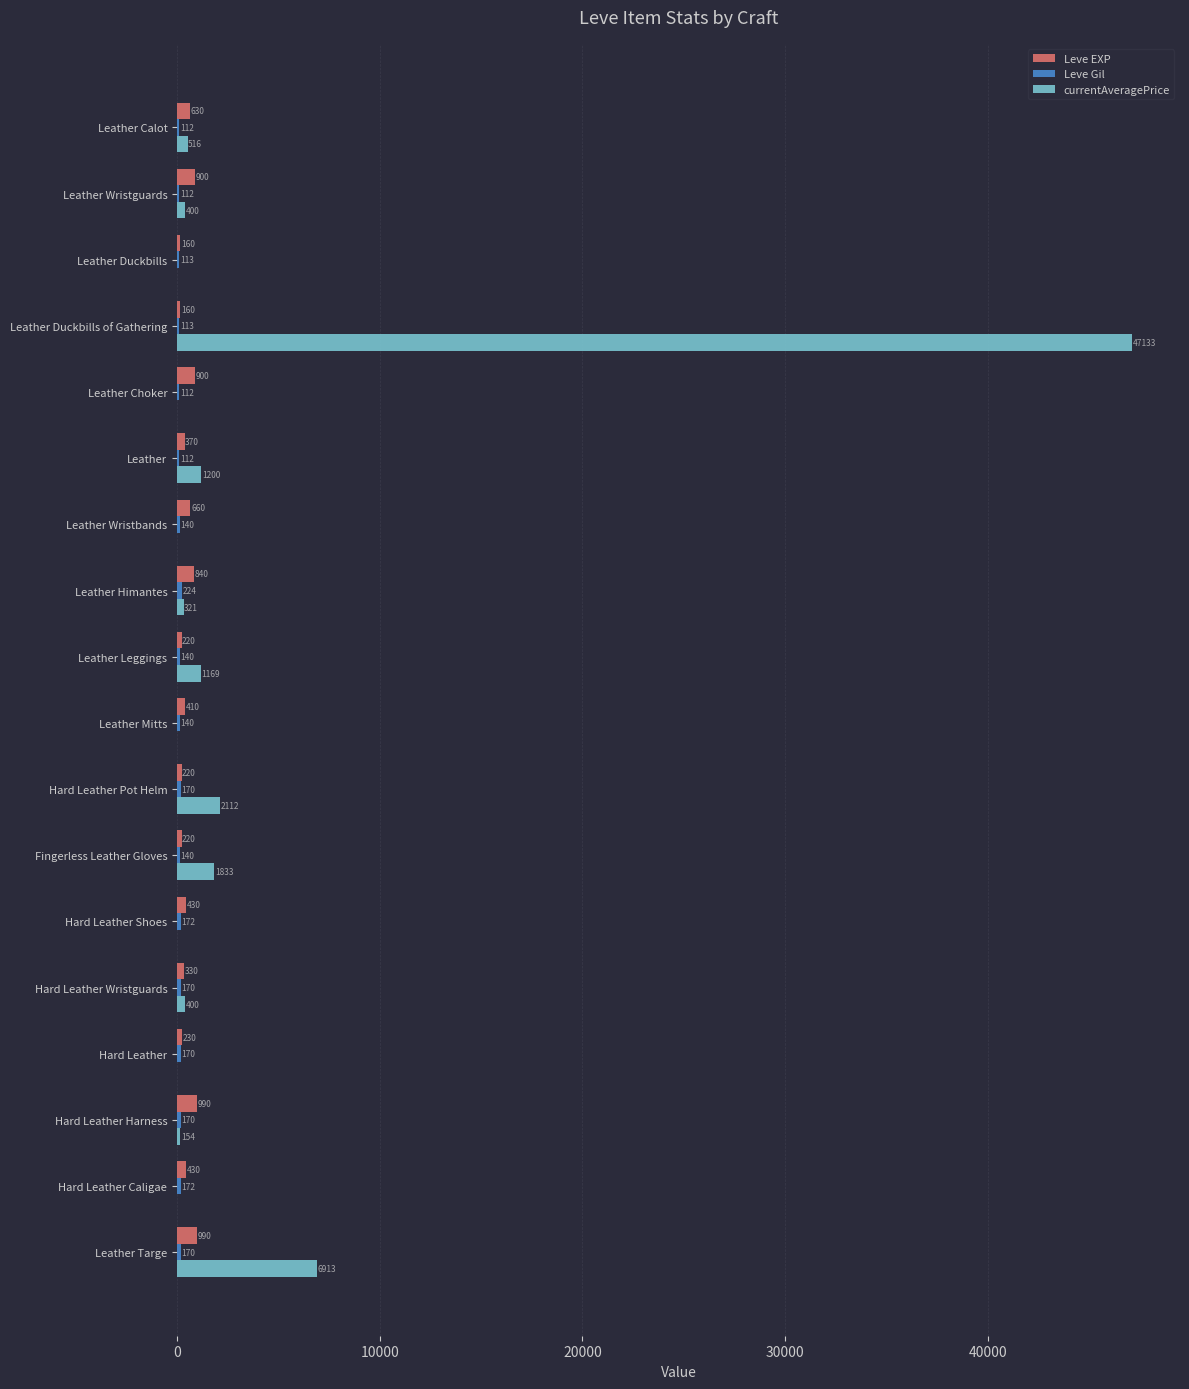

What is the sum of the Leve EXP values at Leather Choker and Leather Targe?

1890